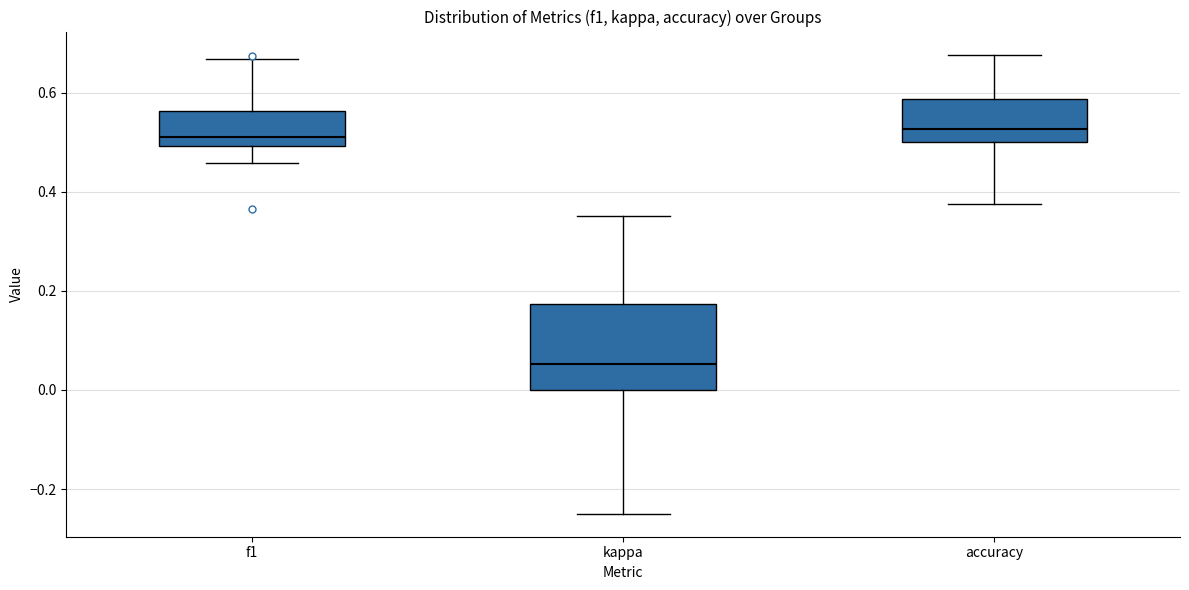

Where is the lower edge of the box for f1 on the y-axis? The values are not printed on the chart, so give them approximately, as read against the axis.

0.50